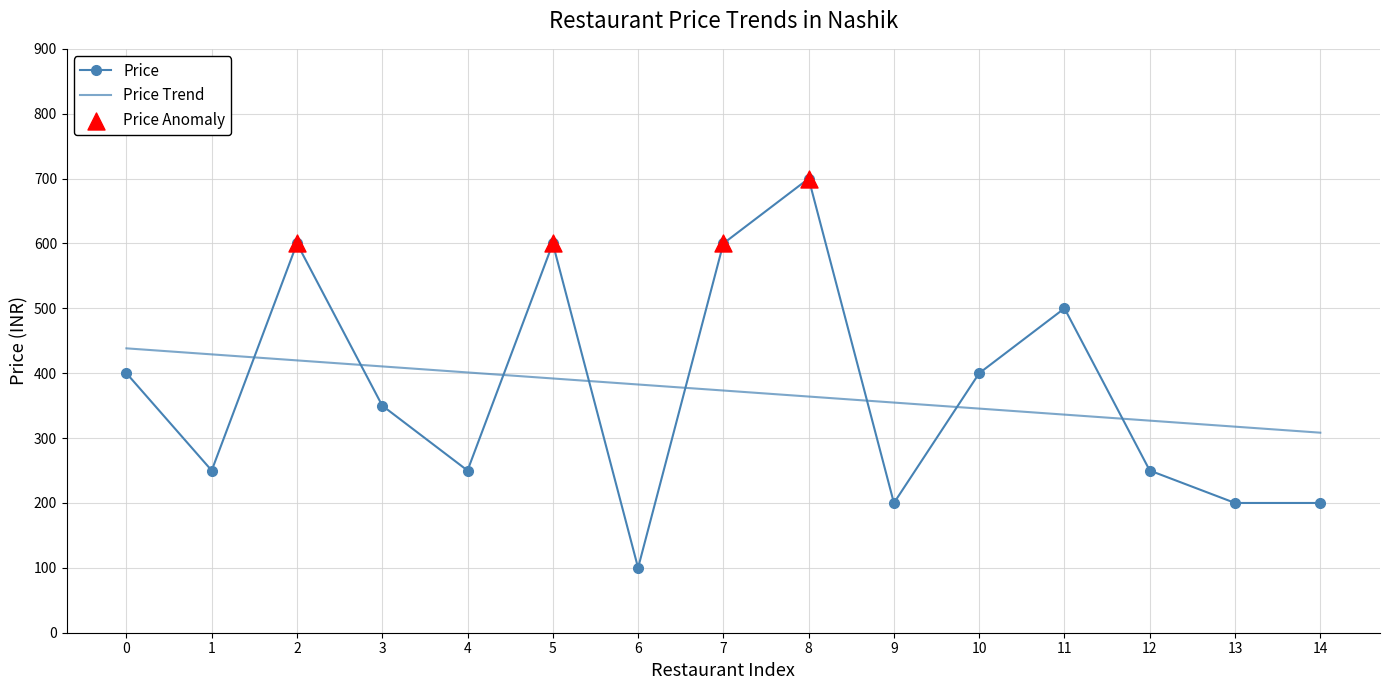

What is the spread (max minus min) of values at 11?

163.8